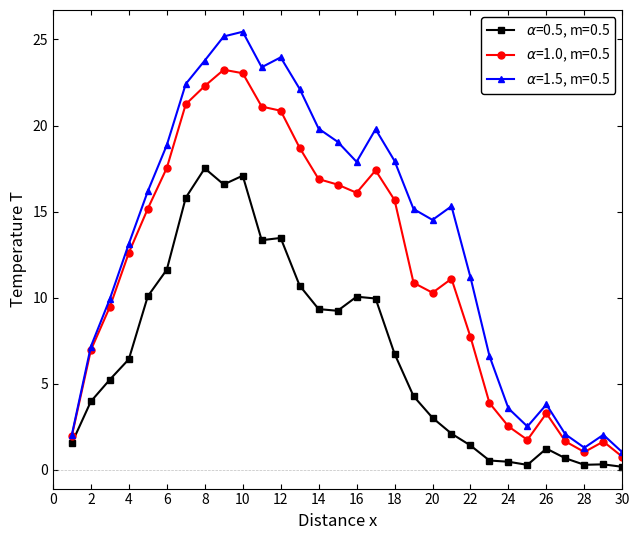

What is the greatest value displayed?

25.4